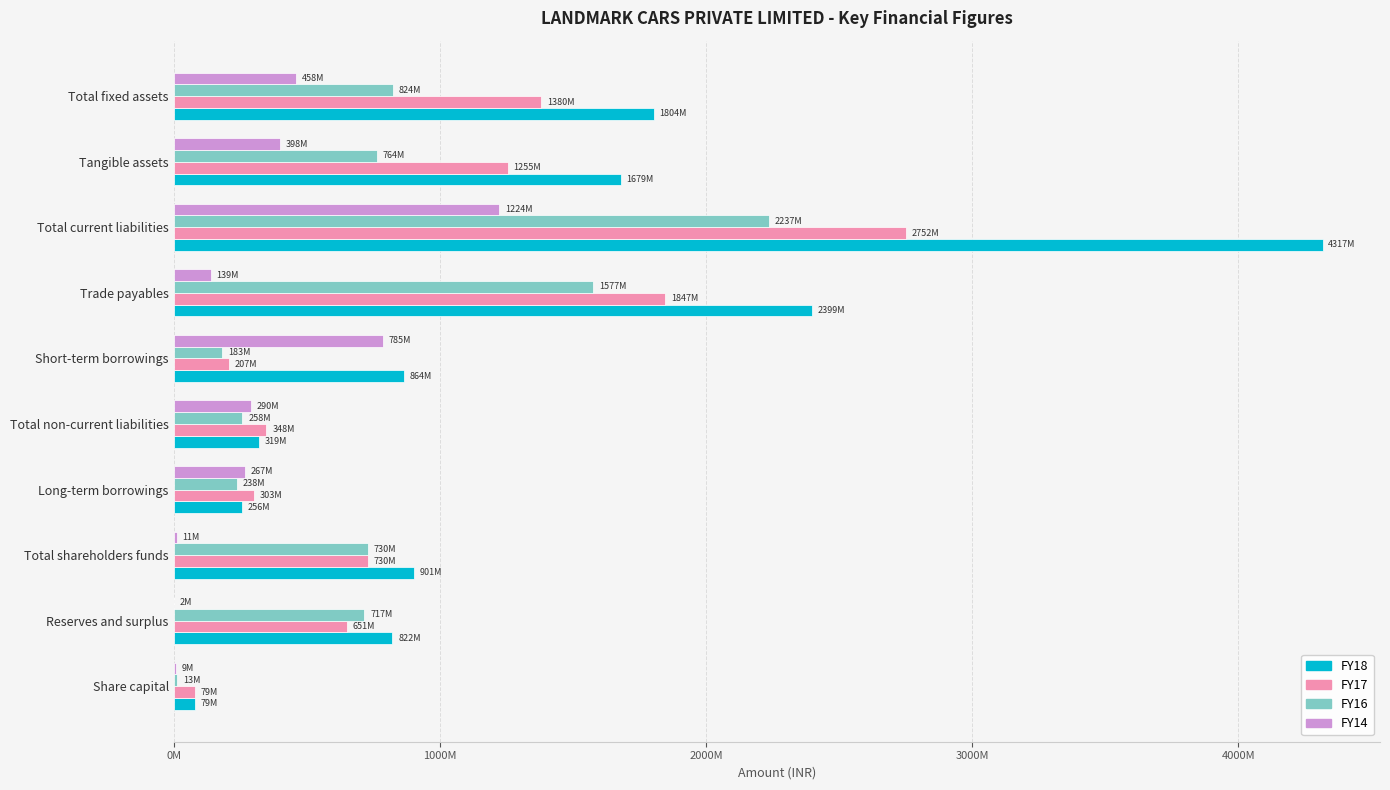

What is the average value of the FY14 series?

358266600